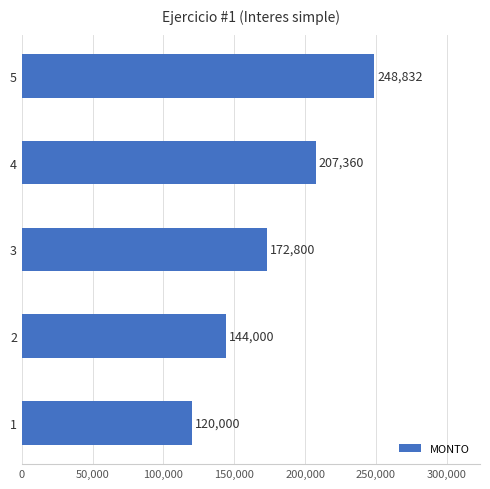

Count the number of categories in the chart.

5